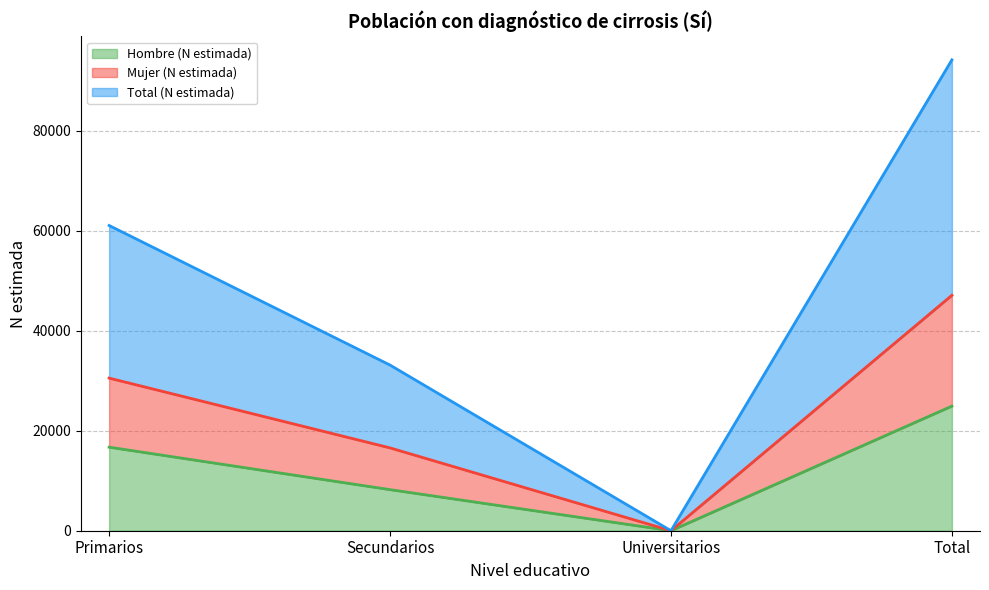

What is the spread (max minus min) of values at Primarios?

44352